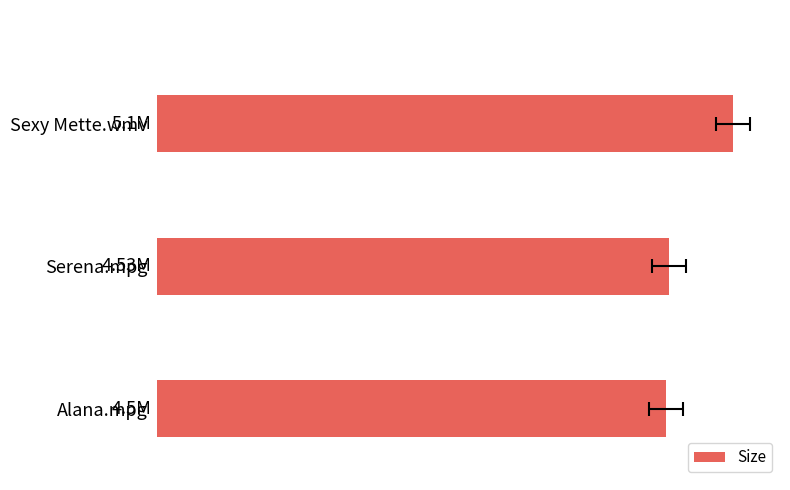

Rank the categories by value from lowest to highest.

Alana.mpg, Serena.mpg, Sexy Mette.wmv